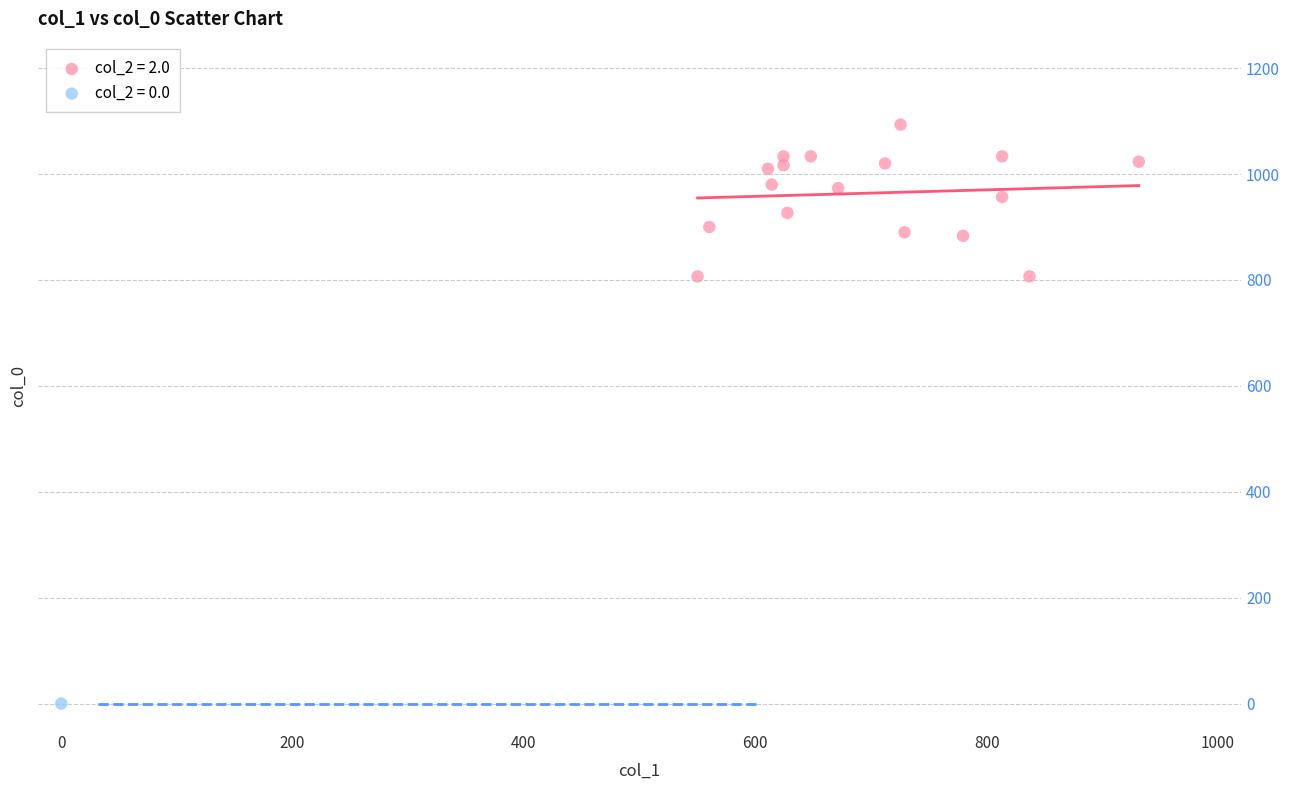

What are all the series names shown in the legend?

col_2 = 2.0, col_2 = 0.0